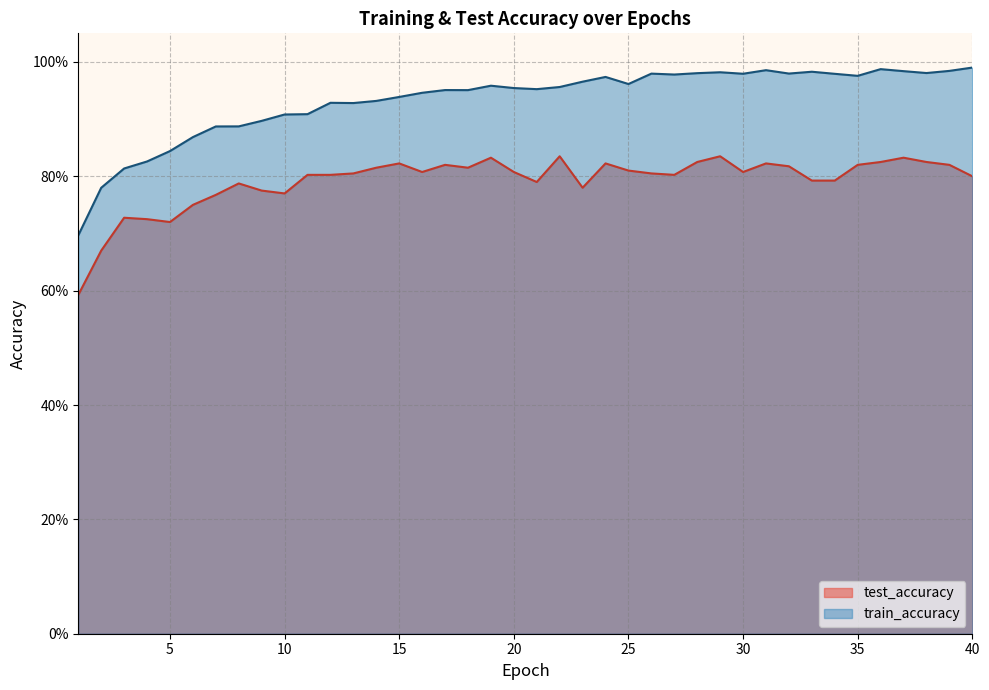

True or false: test_accuracy and train_accuracy cross at least once.

False